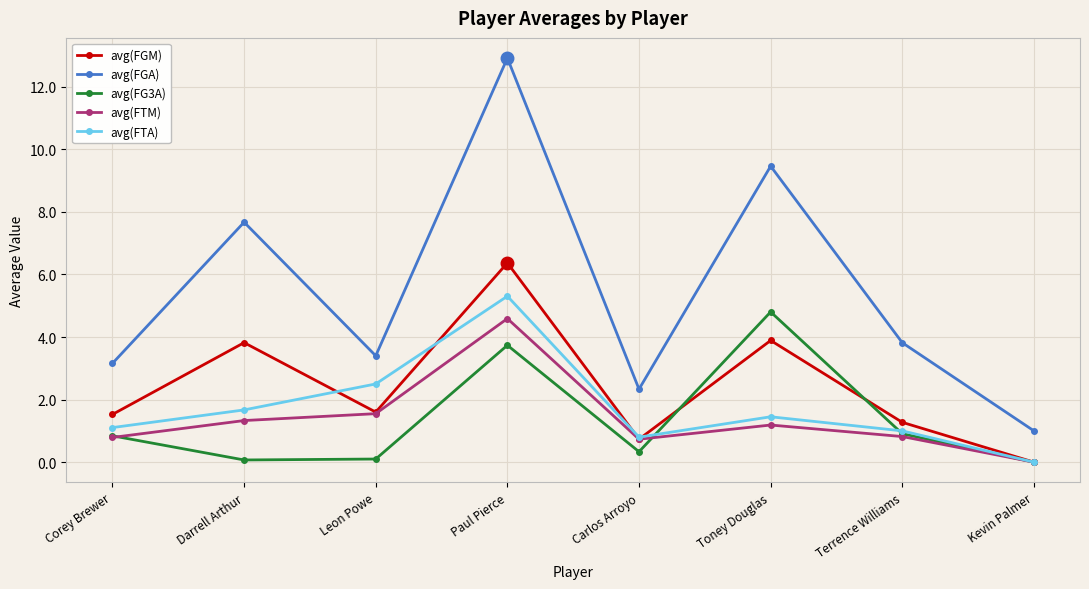

What is the greatest value displayed?

12.9